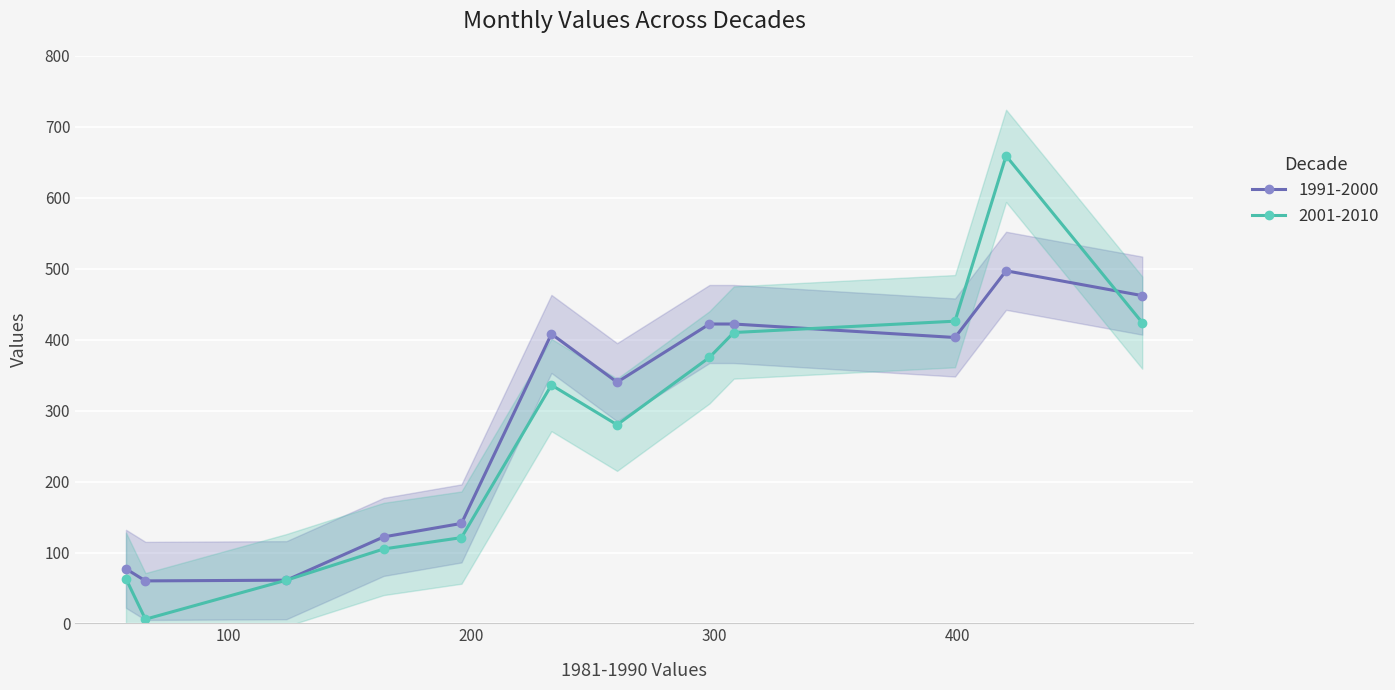

Which label corresponds to the largest value in the chart?

420